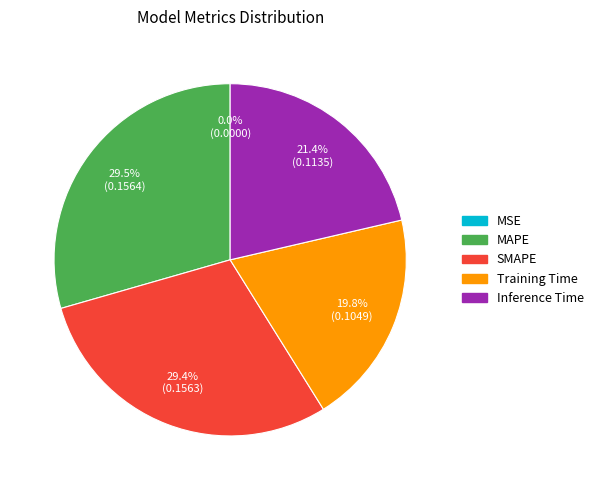

To the nearest percent, what percentage of the pie is Training Time?

20%